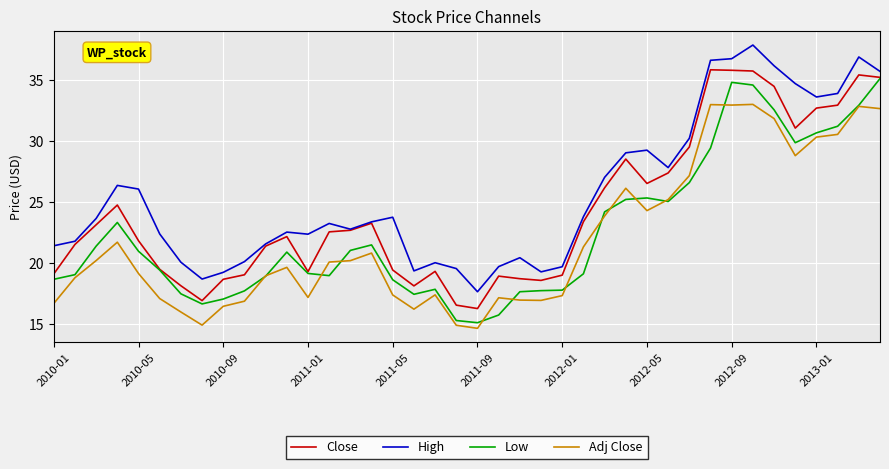

True or false: Adj Close and Close intersect in this chart.

False